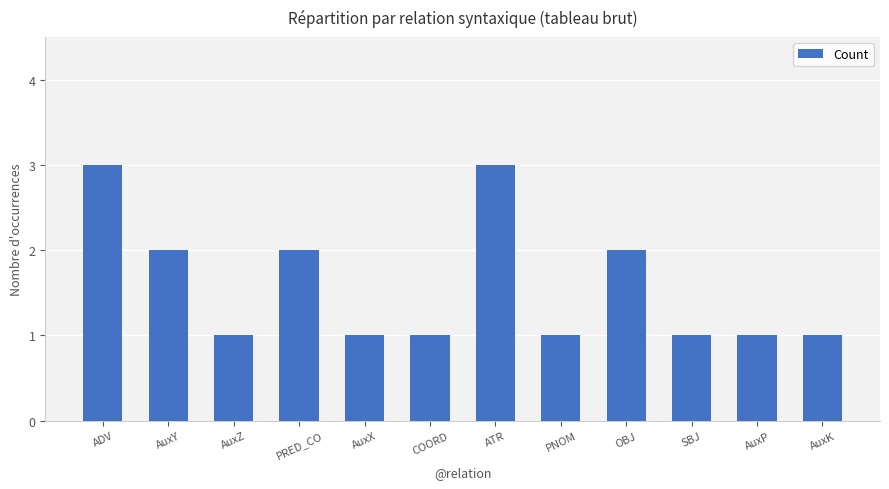

The chart shows a value of 3 at PRED_CO. True or false?

False